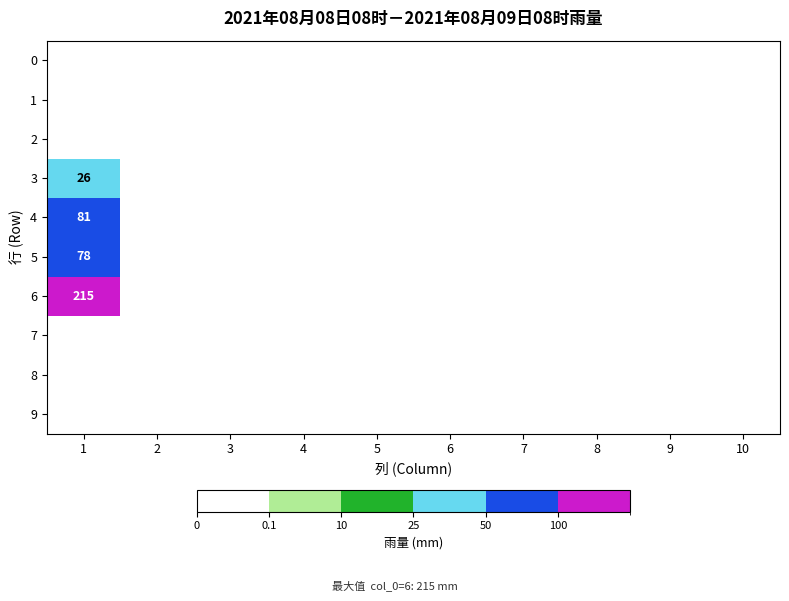

The value of 4 at 1 is 129. True or false?

False